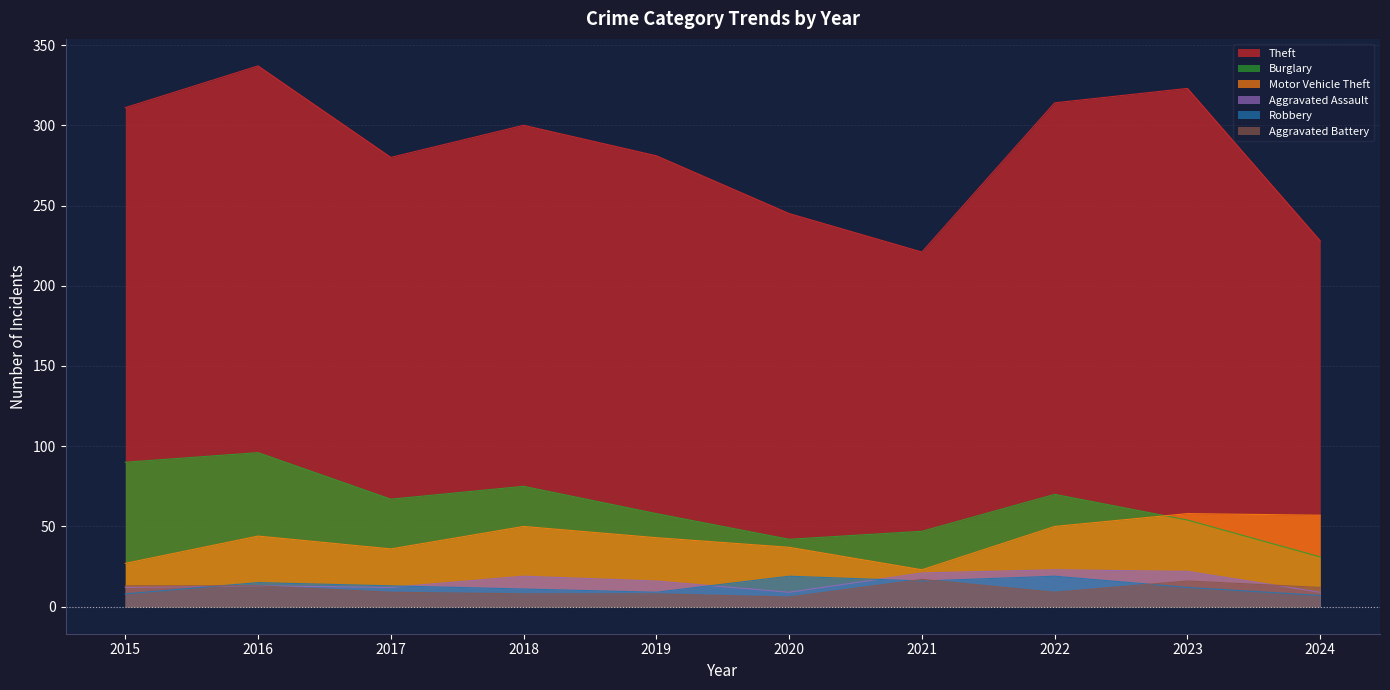

Does the chart display data point markers on the line(s)?

No